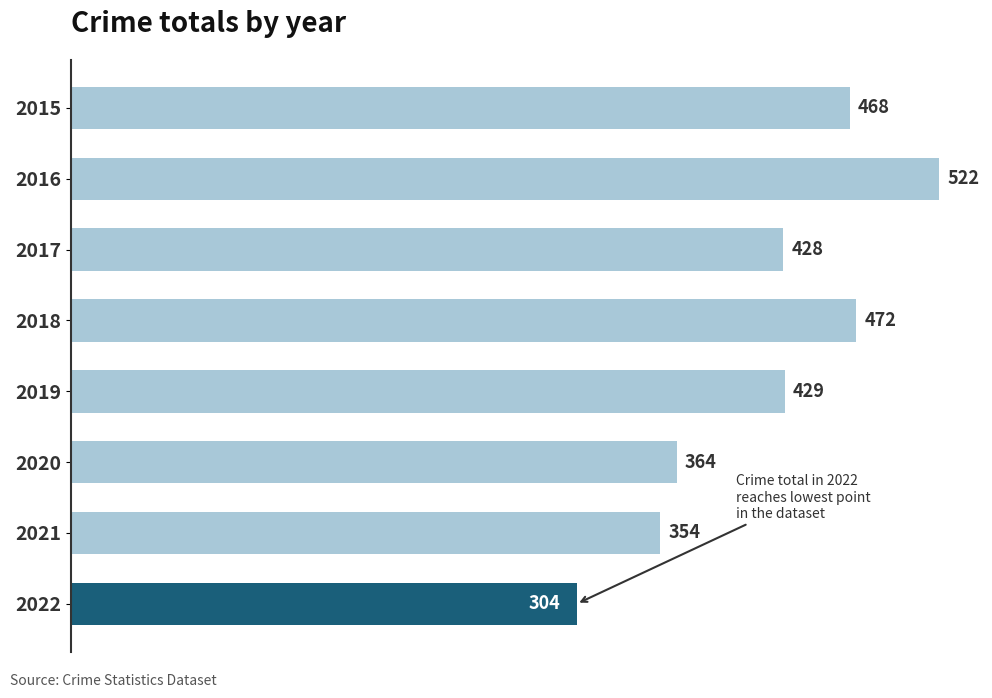

Is it true that the value at 2021 is 354?

True